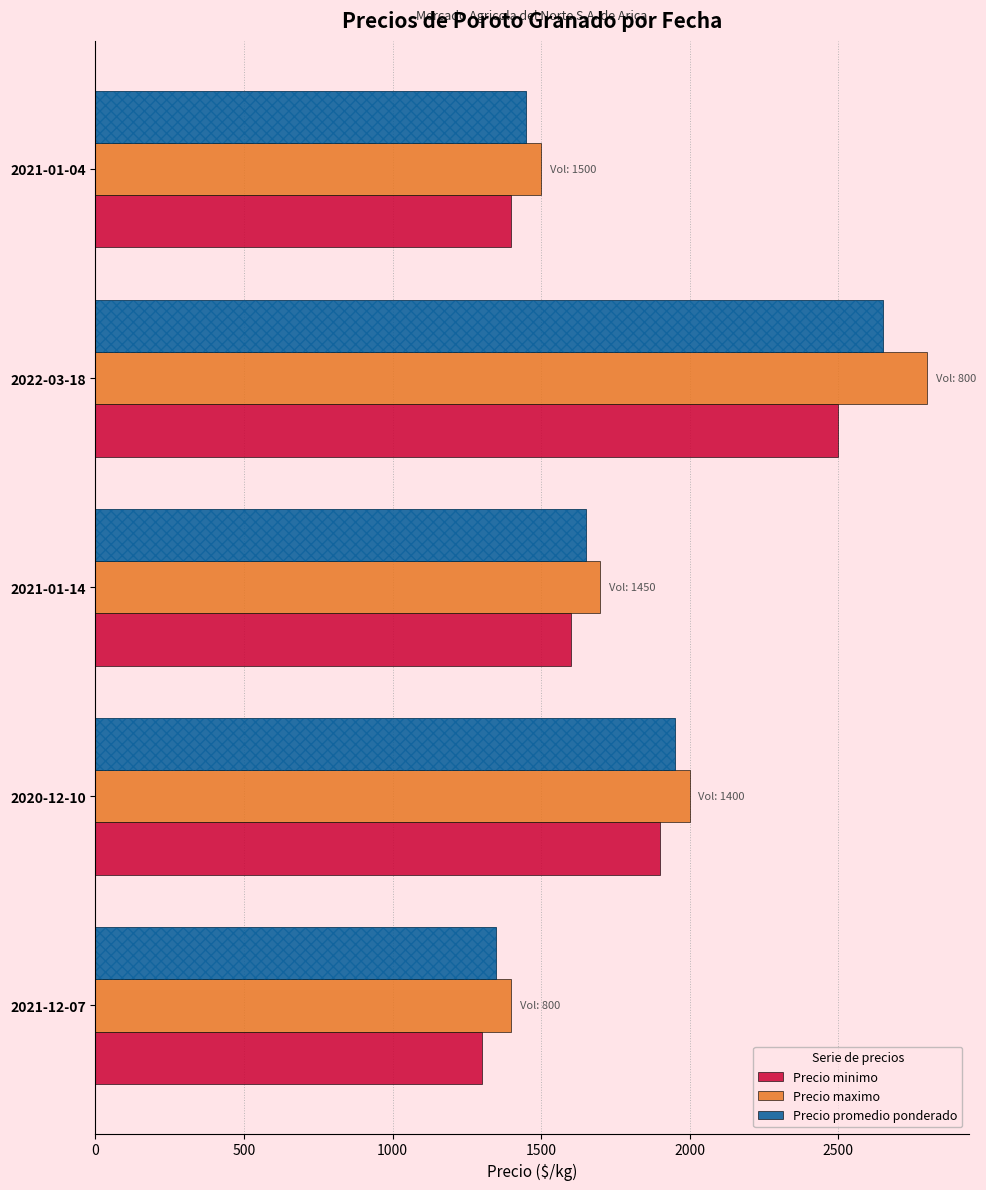

Rank the series by their average value, from lowest to highest.

Precio minimo, Precio promedio ponderado, Precio maximo